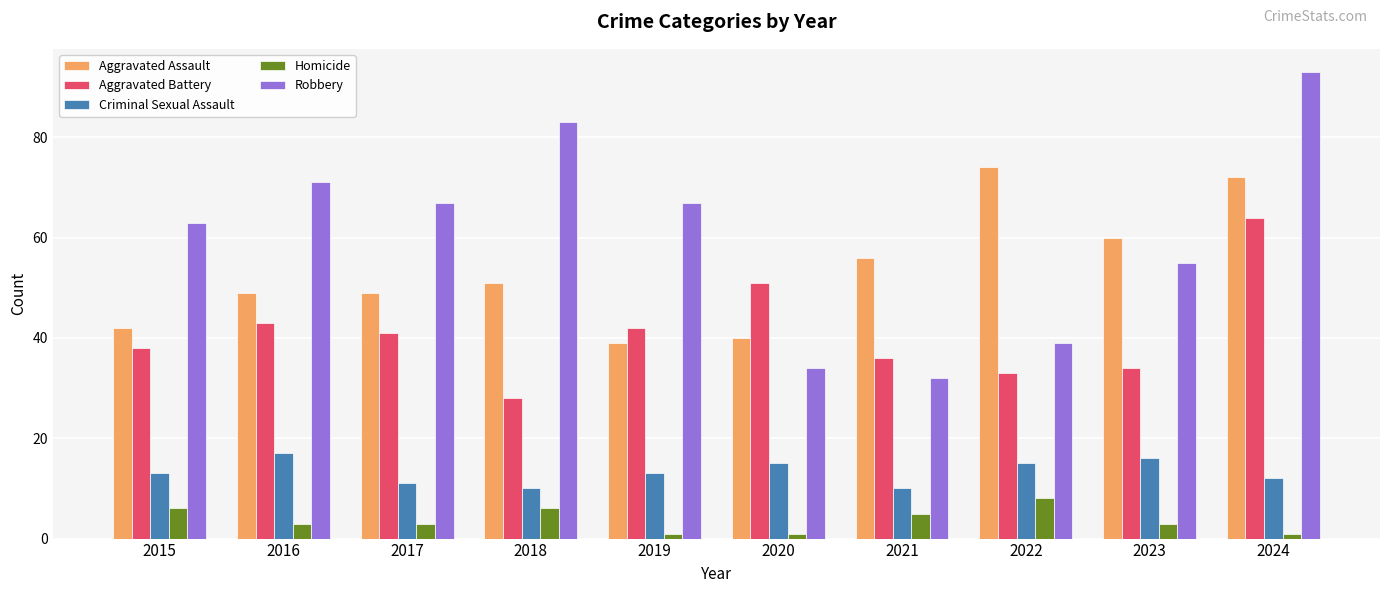

At 2020, list the series in order from largest to smallest.

Aggravated Battery, Aggravated Assault, Robbery, Criminal Sexual Assault, Homicide